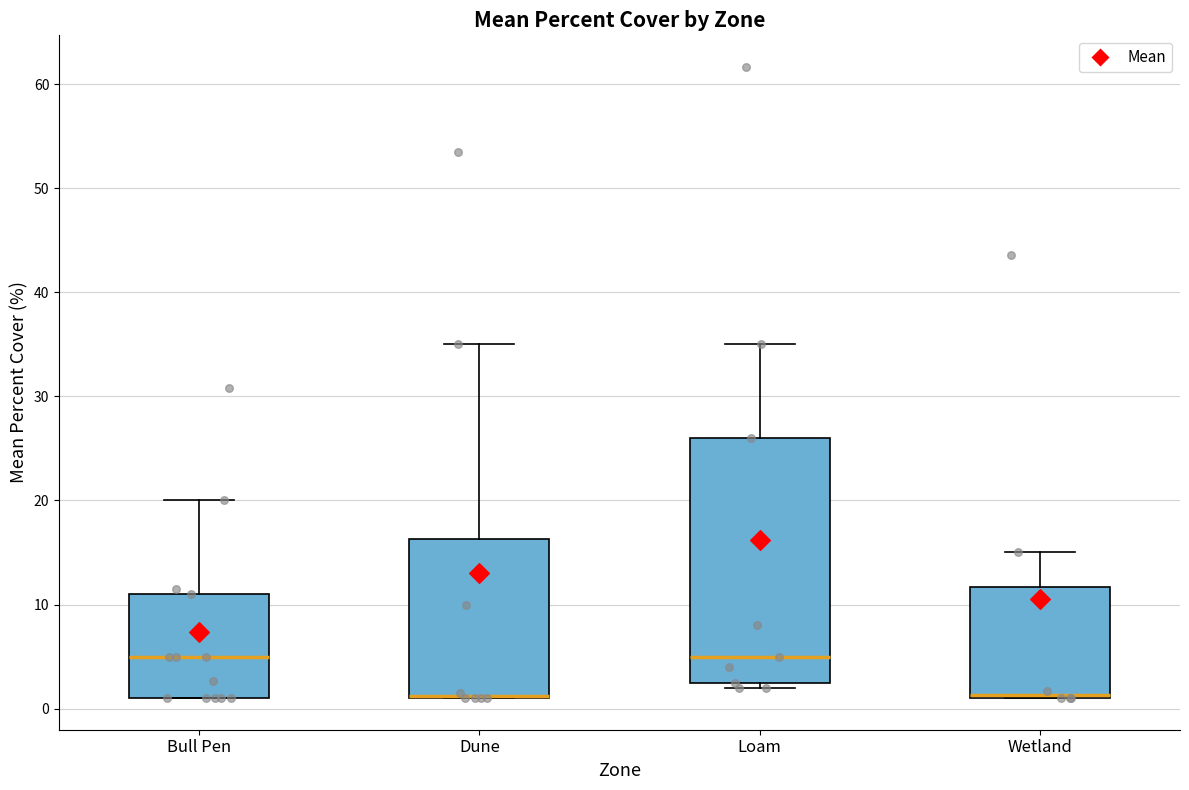

Where does the upper whisker of the box for Dune end on the y-axis? The values are not printed on the chart, so give them approximately, as read against the axis.

35